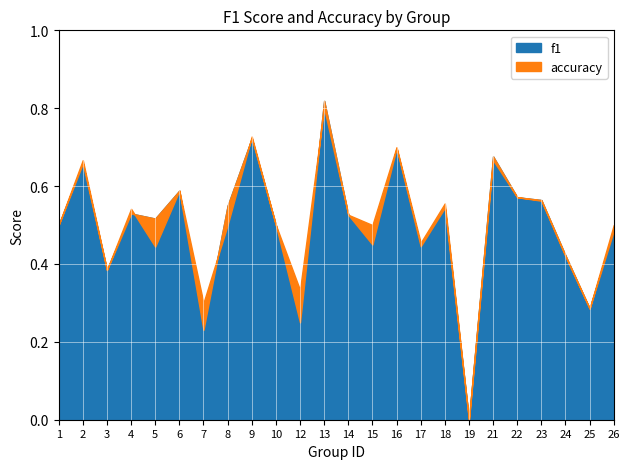

Rank the series by their average value, from lowest to highest.

f1, accuracy